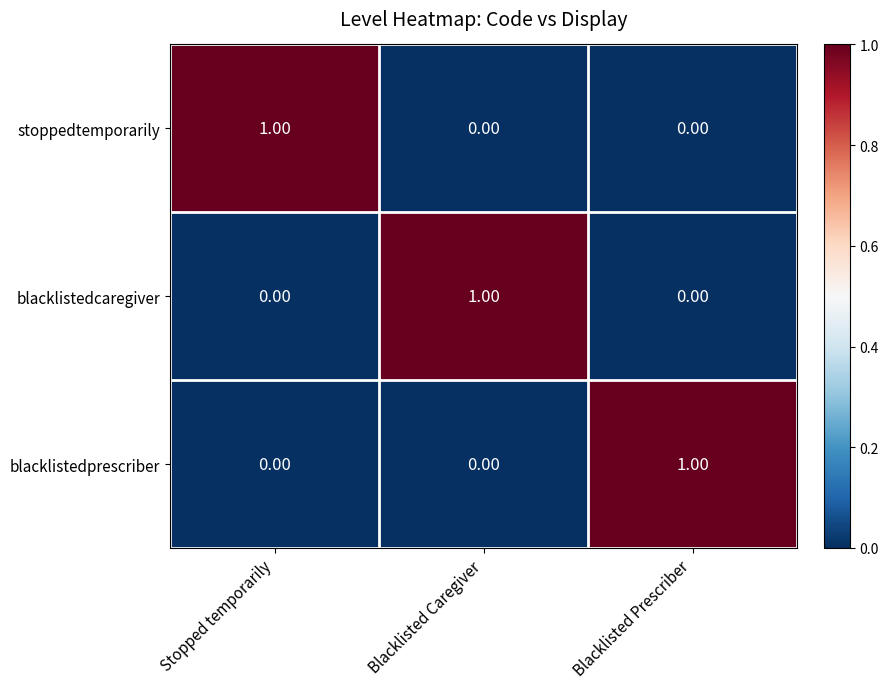

Count the number of data series in this chart.

3